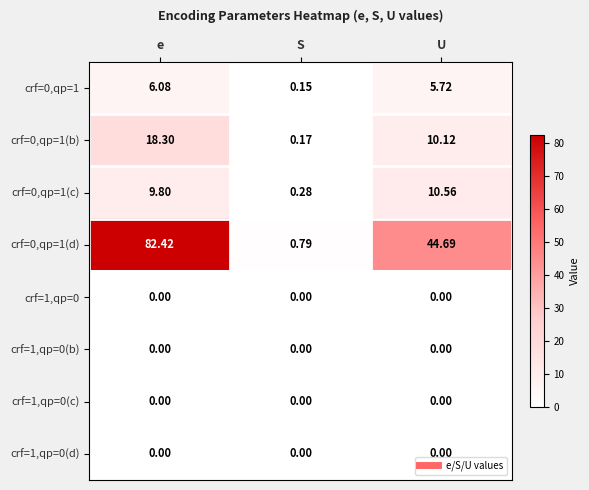

At which category is the sum across all series the highest?

e